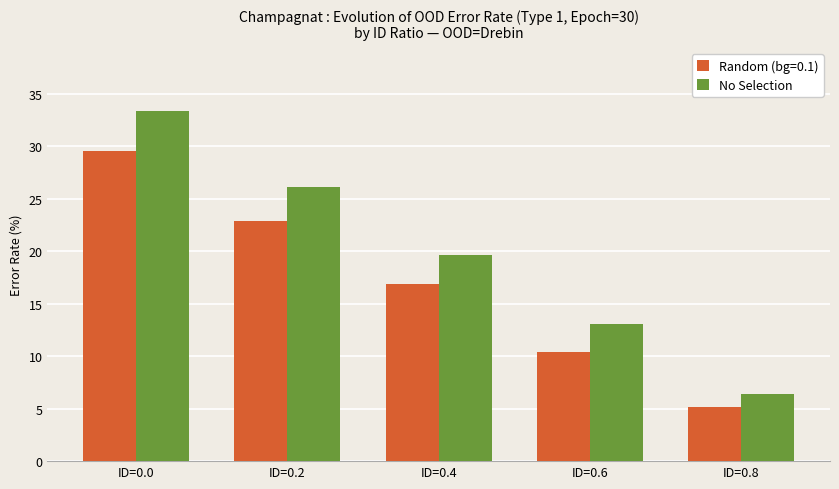

What is the difference between the second highest and minimum values in the No Selection series?

19.7